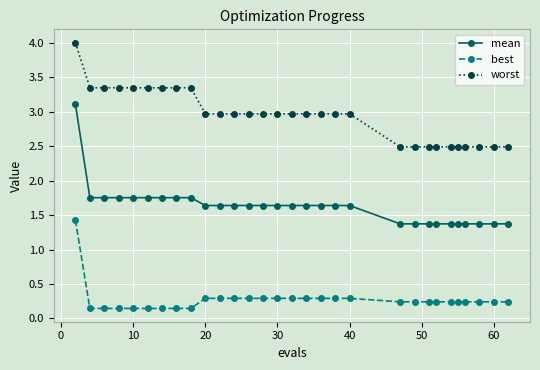

Which series has the largest total across all categories?

worst